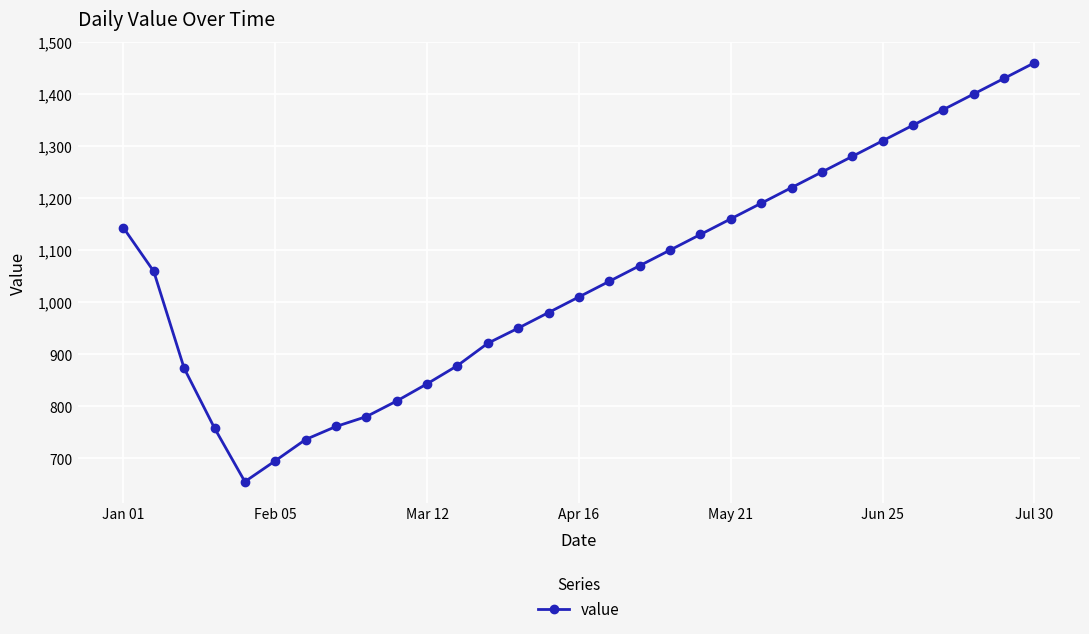

What is the sum of all values?

32602